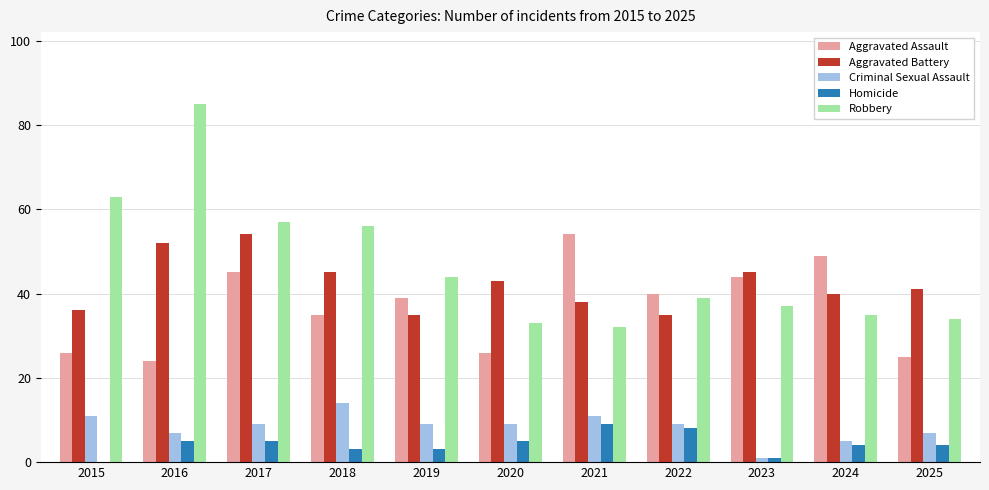

Is the value of Aggravated Assault at 2021 greater than the value of Homicide at 2016?

Yes